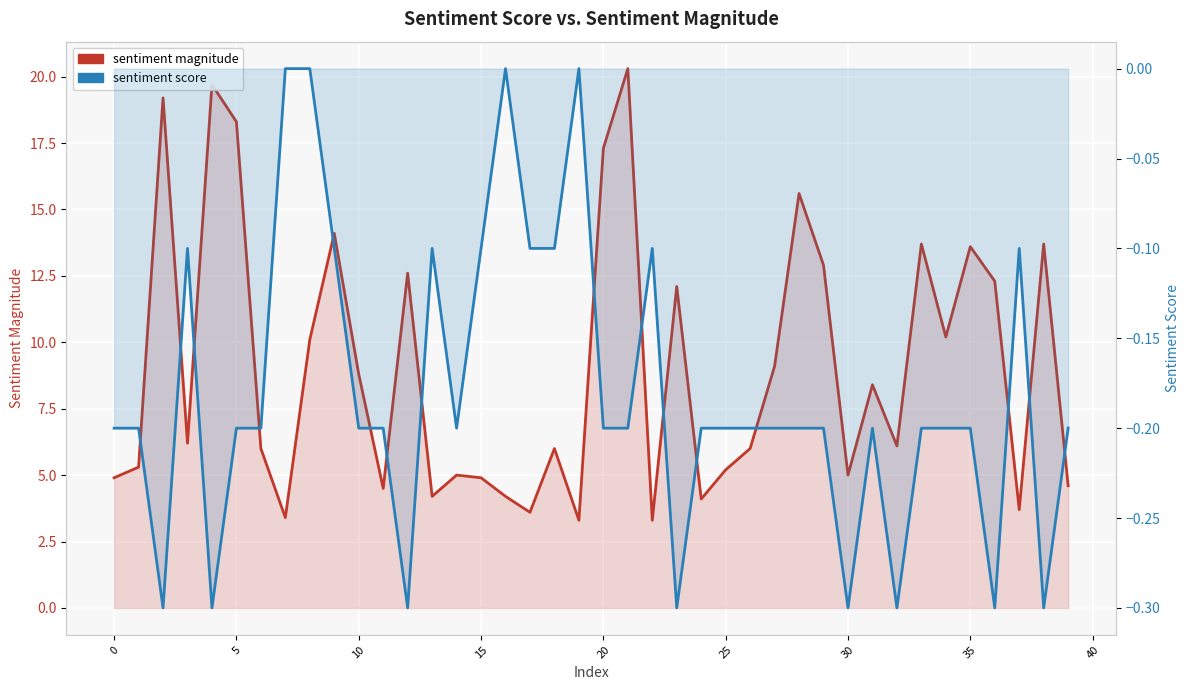

What are all the series names shown in the legend?

sentiment magnitude, sentiment score